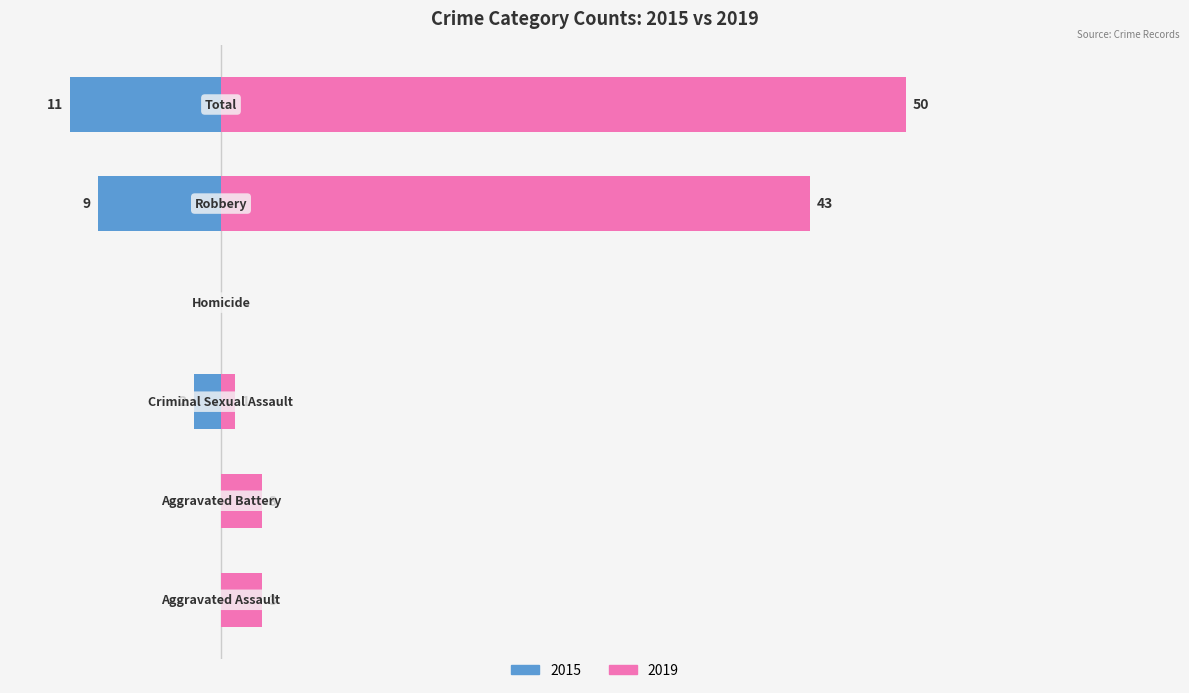

Which series has the largest total across all categories?

2019